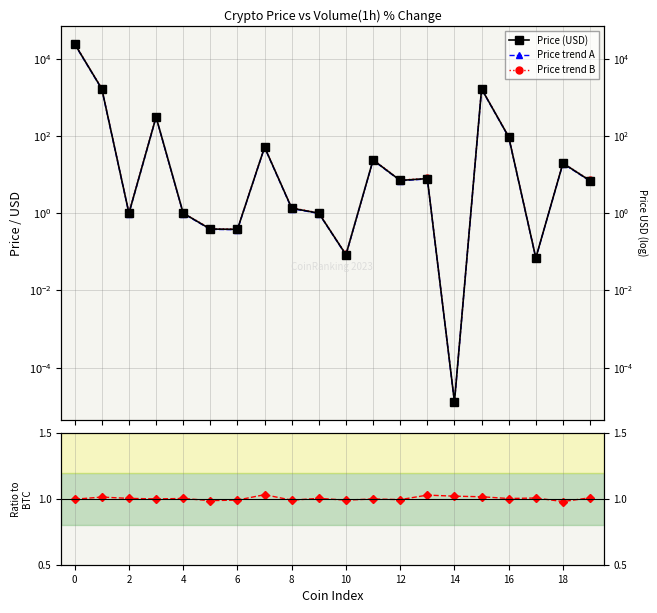

How many lines are shown in the chart?

4